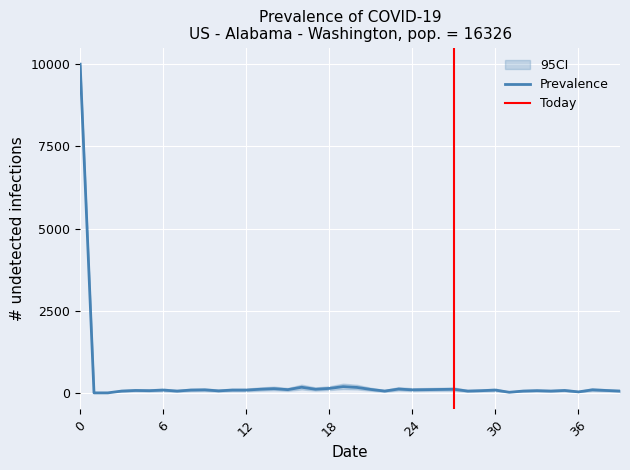

What is the spread (max minus min) of values at 23?

102